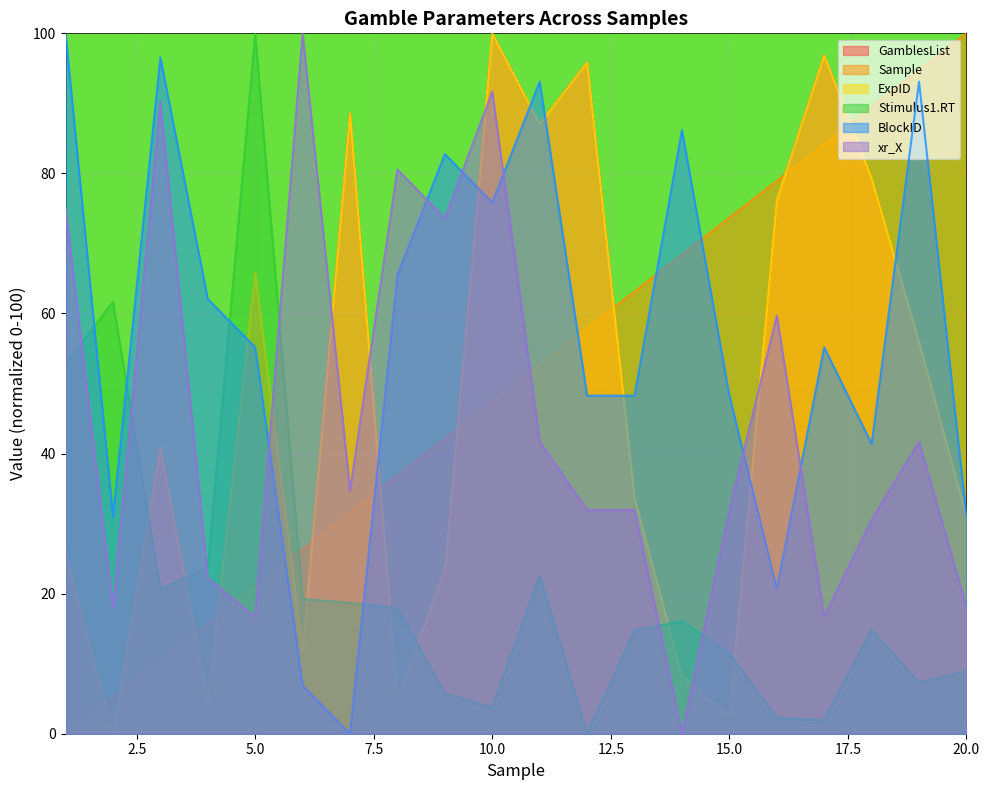

Is it true that BlockID equals 35.6 at 1?

False